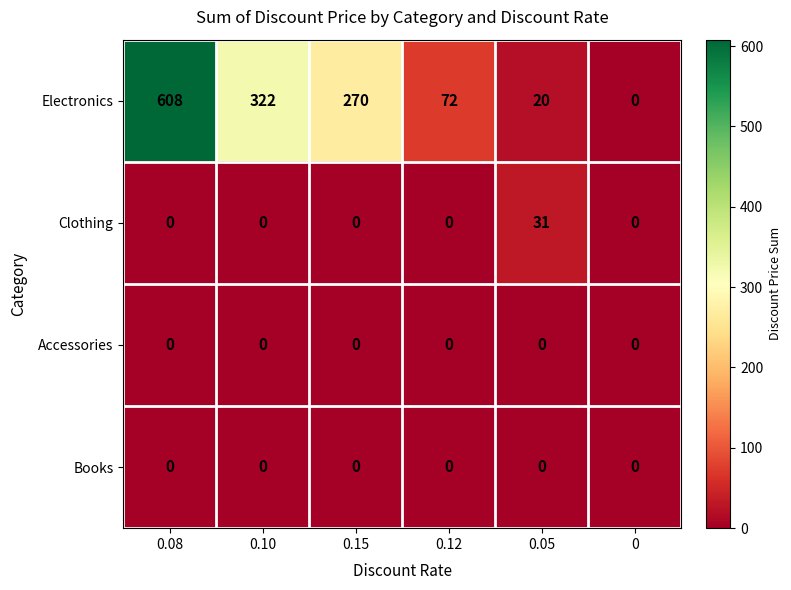

At which category does the chart reach its peak across all series?

0.08